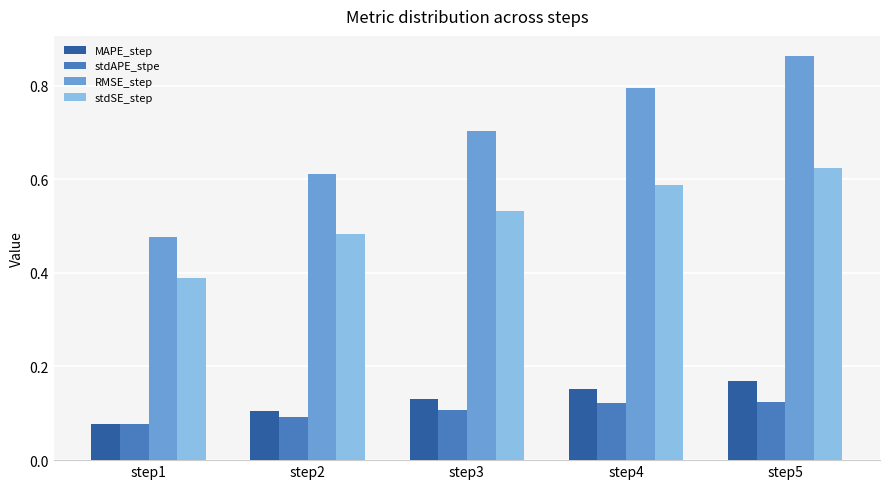

At which label does stdSE_step reach its minimum?

step1